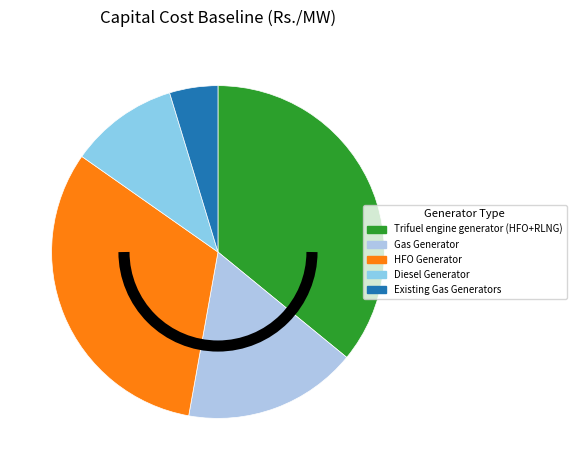

To the nearest percent, what is the average slice percentage?

20%